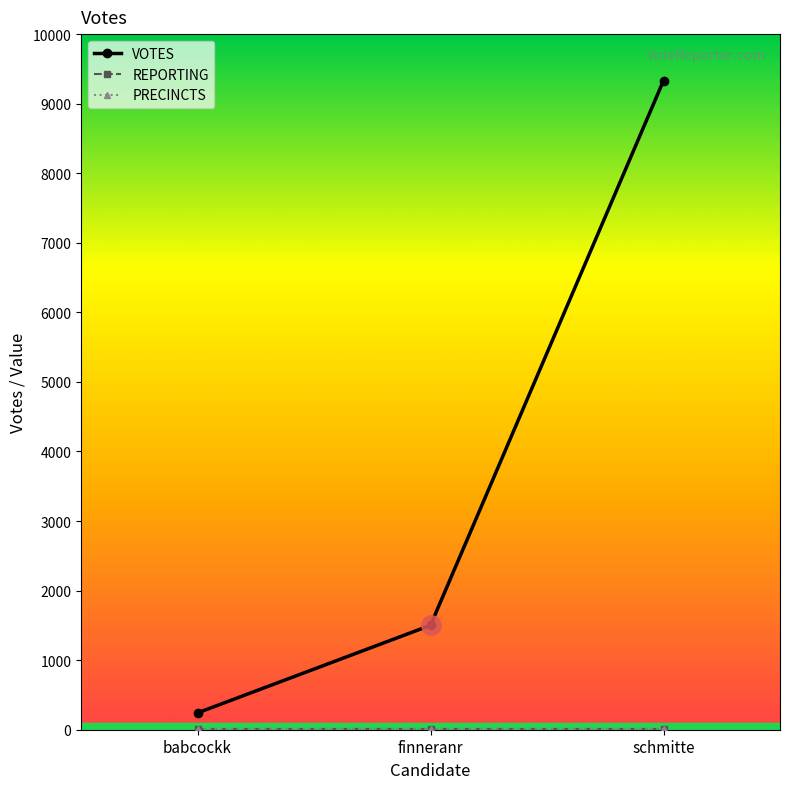

Is this an area chart (filled region under the line)?

No